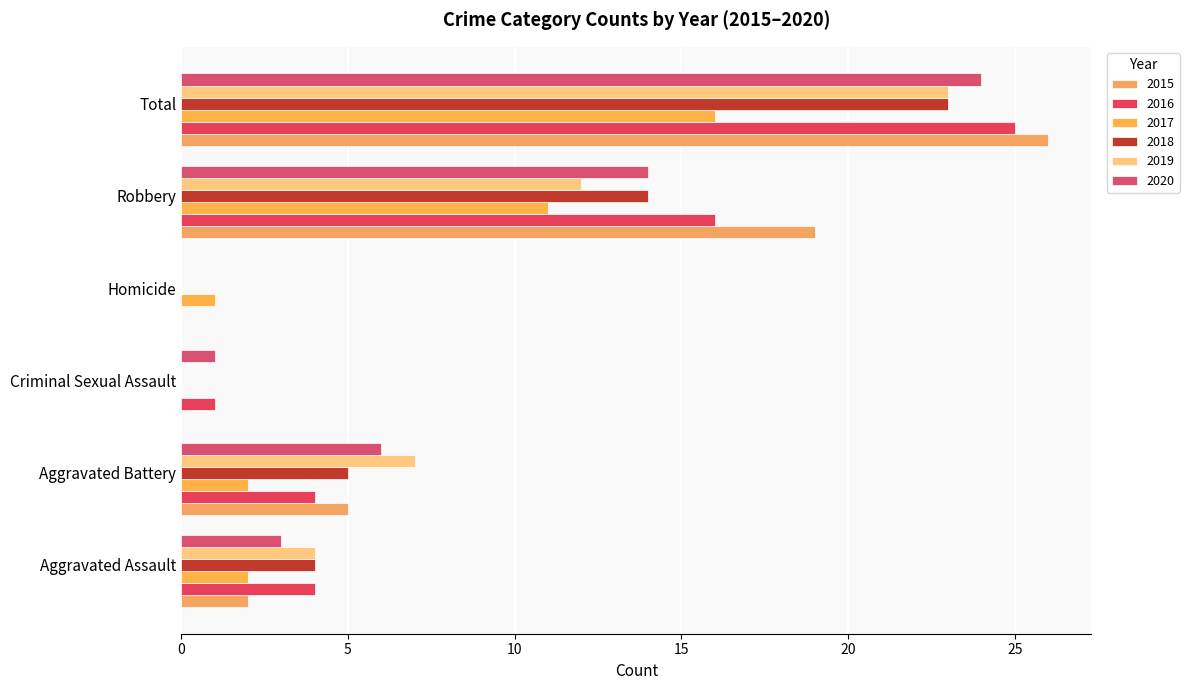

Which label corresponds to the largest value in the chart?

Total